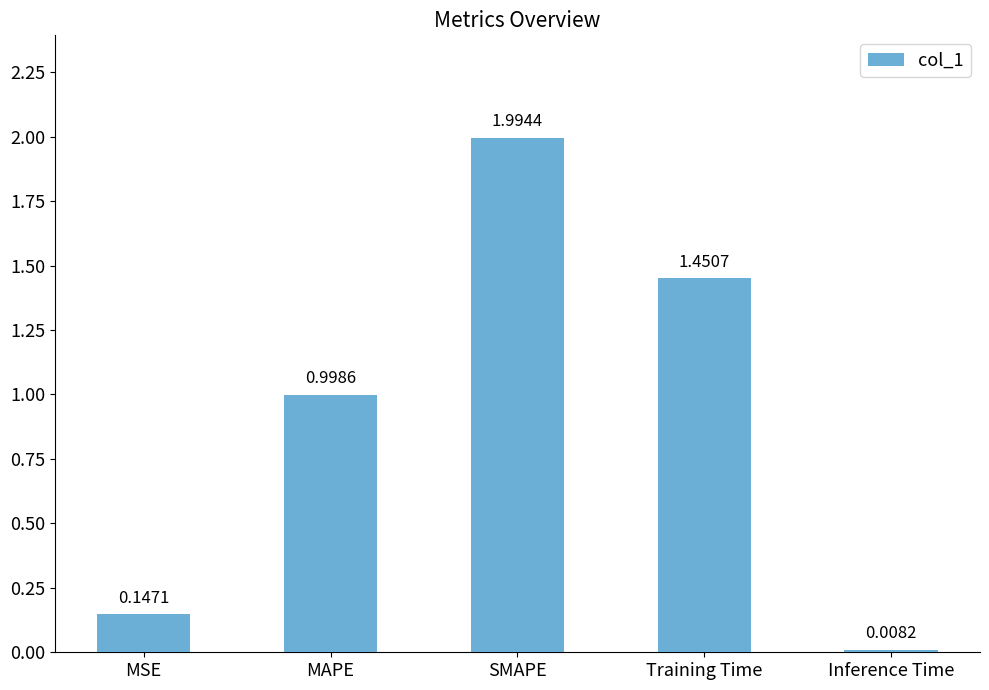

At which category does the chart reach its peak across all series?

SMAPE